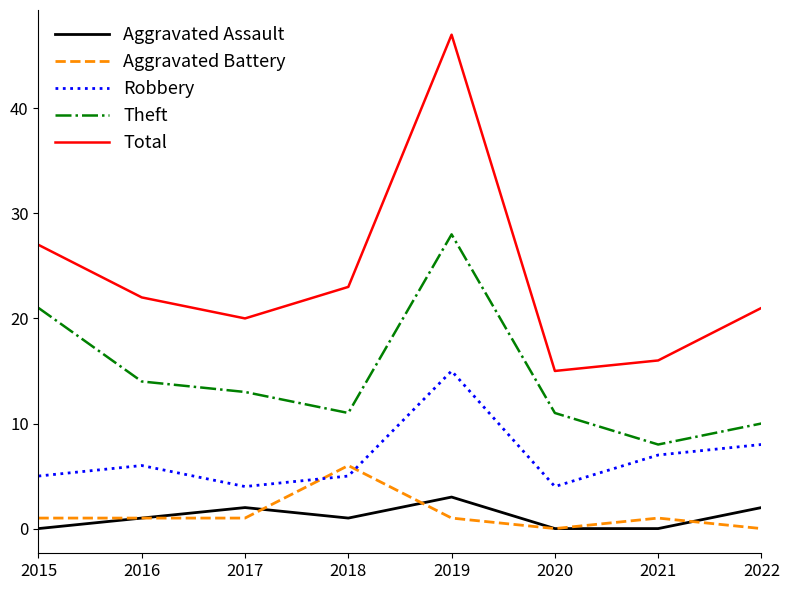

What is the average value of the Aggravated Assault series?

1